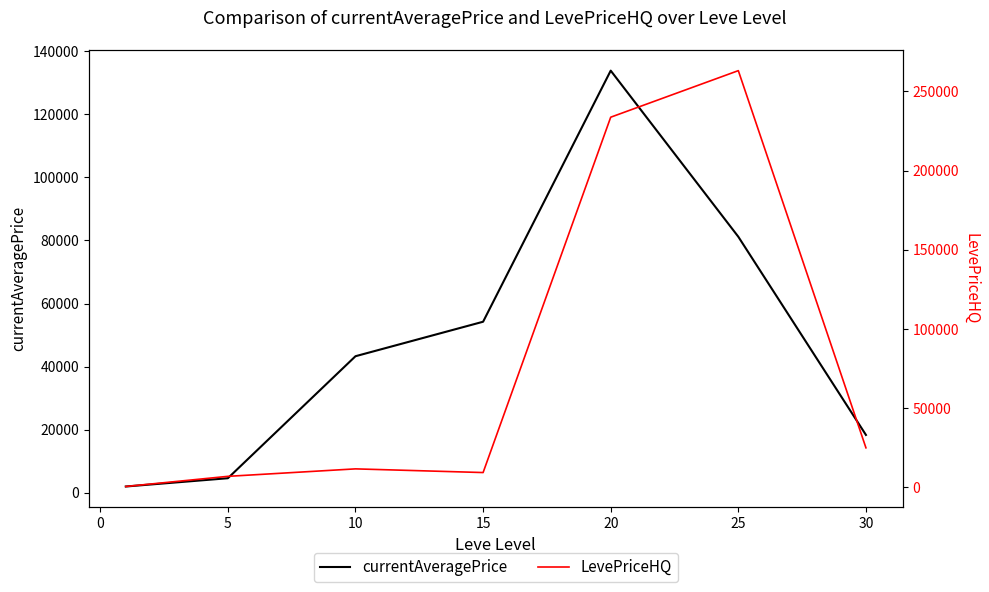

What is the value of the currentAveragePrice point at the 5th from the left?

133867.5